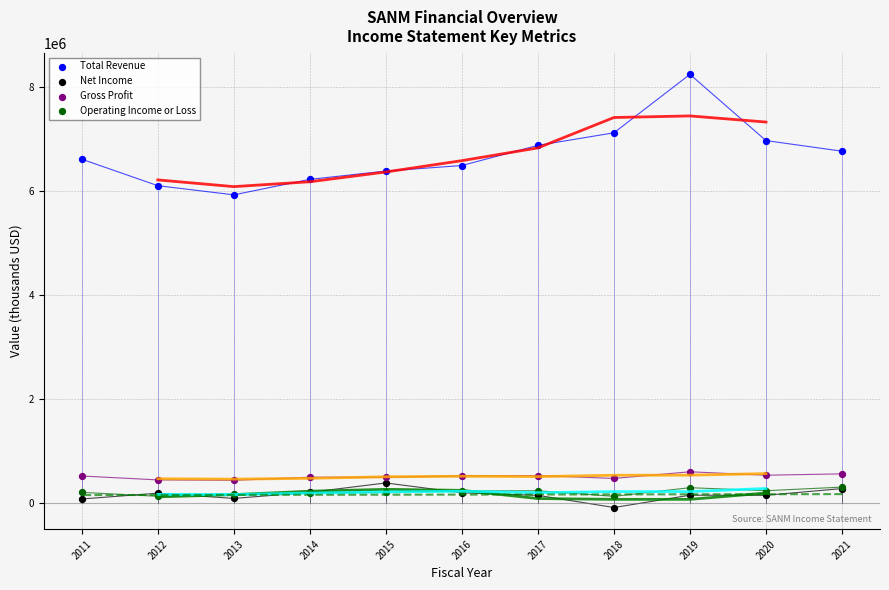

What are all the series names shown in the legend?

Total Revenue, Net Income, Gross Profit, Operating Income or Loss